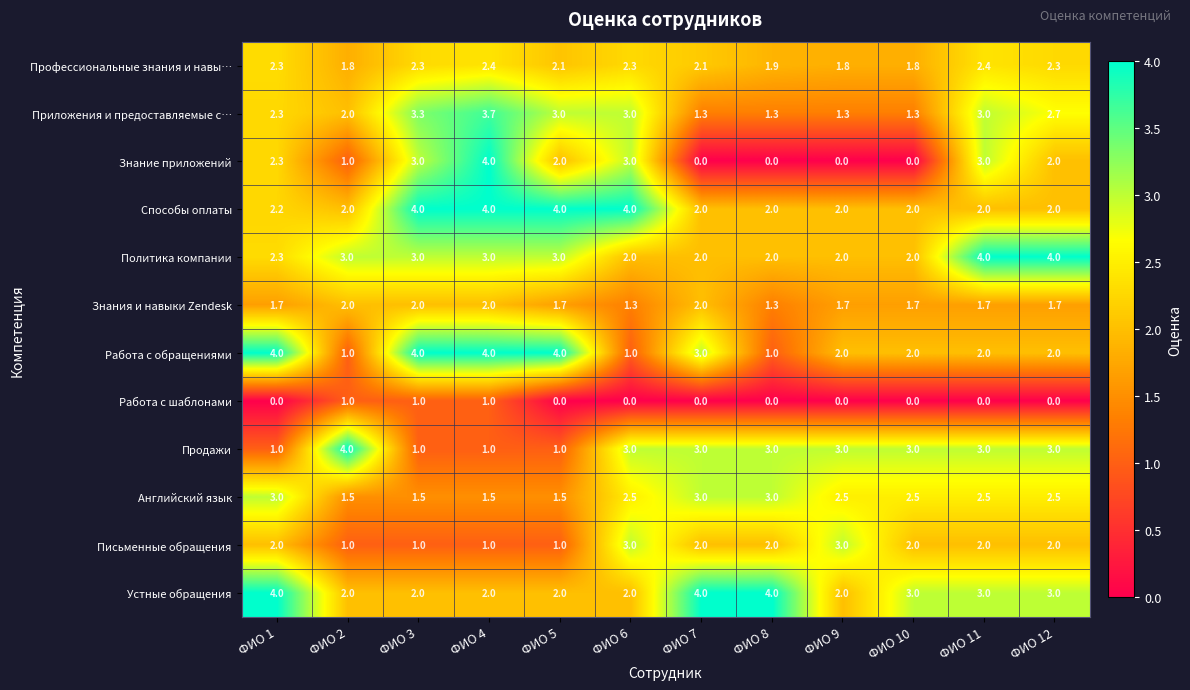

How many positive values does the Работа с шаблонами series have?

3